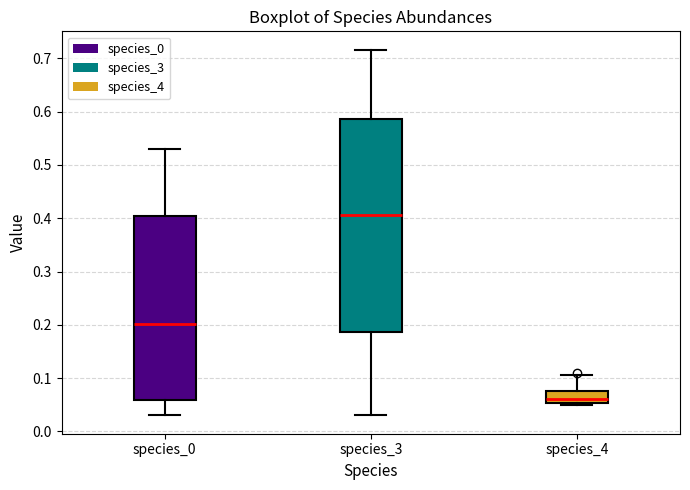

Where does the median line of the box for species_4 sit on the y-axis? The values are not printed on the chart, so give them approximately, as read against the axis.

0.06